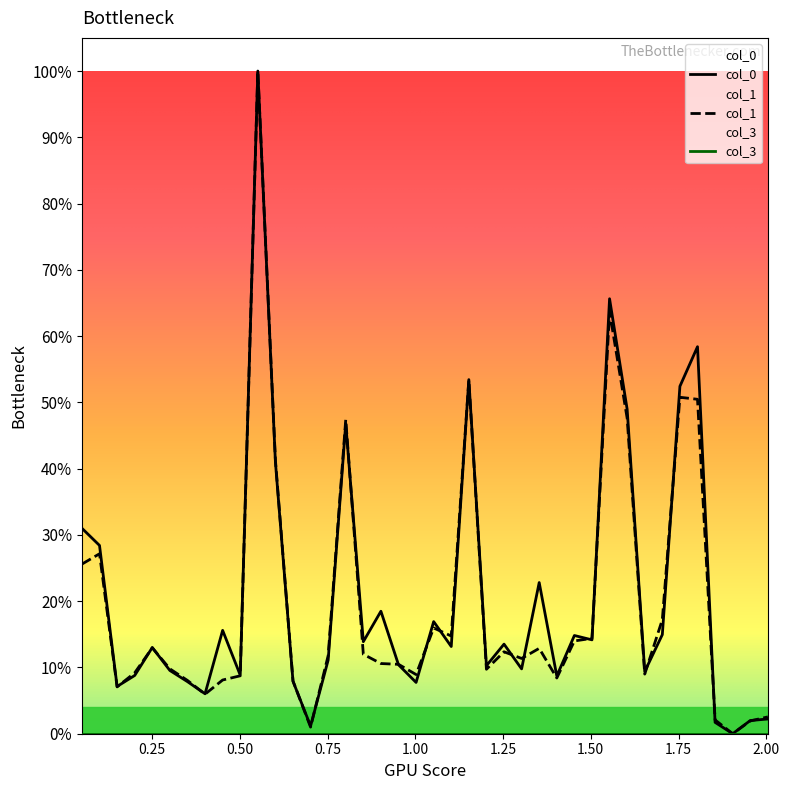

Count the number of data series in this chart.

2